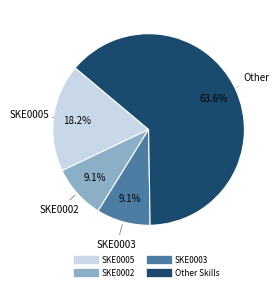

Is there any slice that represents more than half of the pie?

Yes